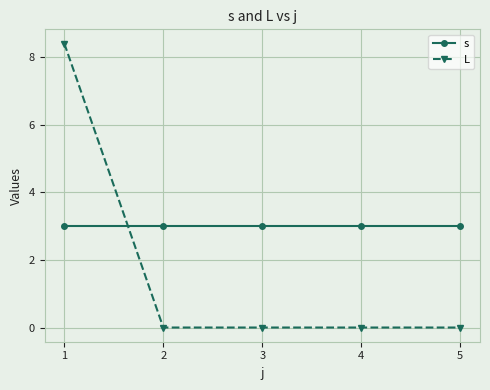

Reading right to left, extract all data points from this chart.

s: 5=3.0	4=3.0	3=3.0	2=3.0	1=3.0
L: 5=0.0	4=0.0	3=0.0	2=0.0	1=8.4